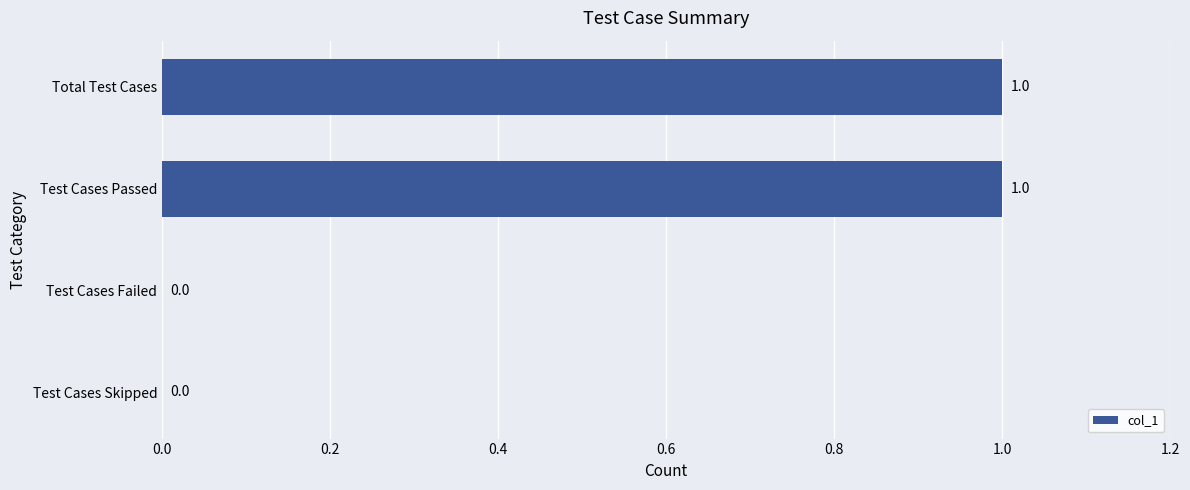

Are the bars grouped side by side (vs. stacked)?

No